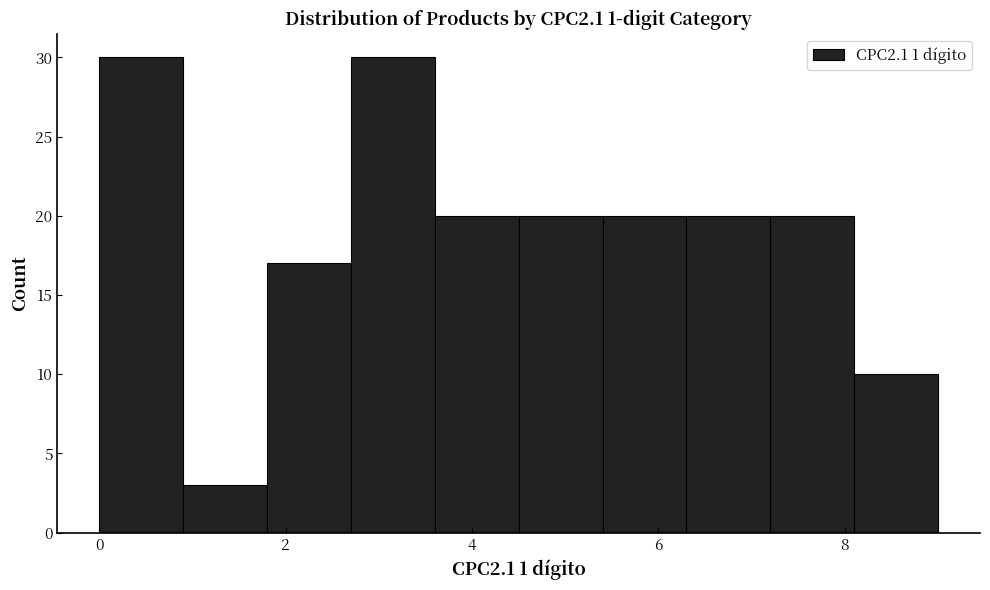

Reading left to right, list every bar in this chart as the range it spans on the x-axis followed by its height. Neither the bar edges nor the heights are printed on the chart, so give them approximately, as read against the axes.

0.0 to 0.9: 30
0.9 to 1.8: 3
1.8 to 2.7: 17
2.7 to 3.6: 30
3.6 to 4.5: 20
4.5 to 5.4: 20
5.4 to 6.3: 20
6.3 to 7.2: 20
7.2 to 8.1: 20
8.1 to 9.0: 10